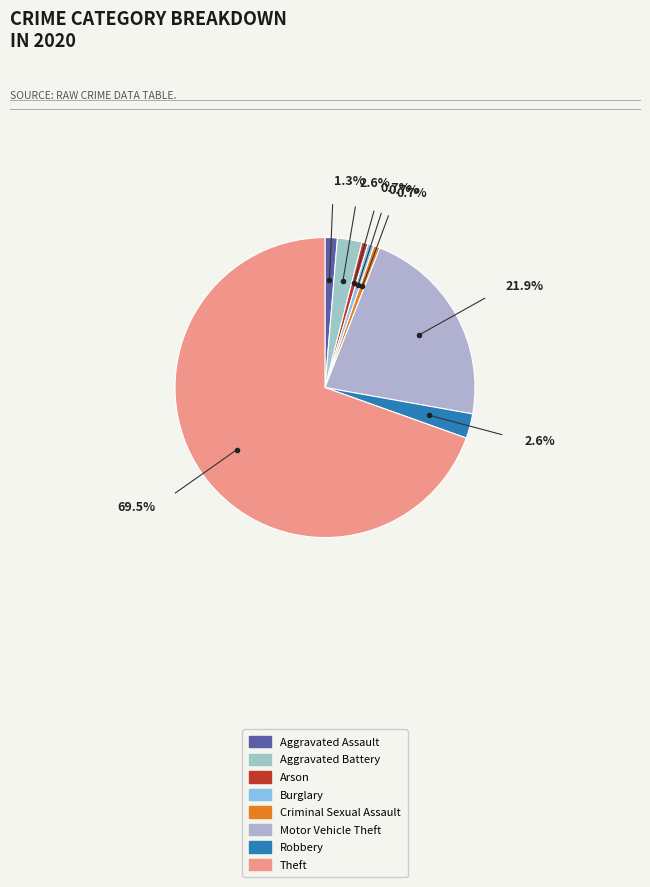

True or false: Burglary accounts for 1% of the total.

True